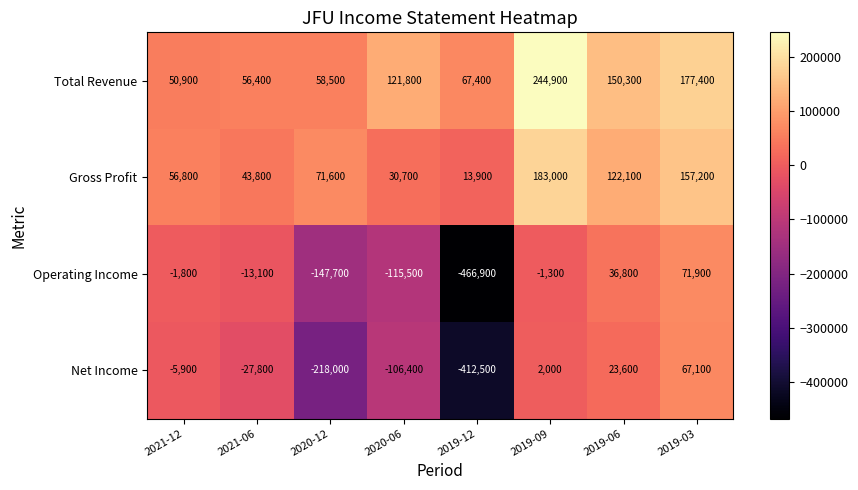

What is the average value of the Gross Profit series?

84888